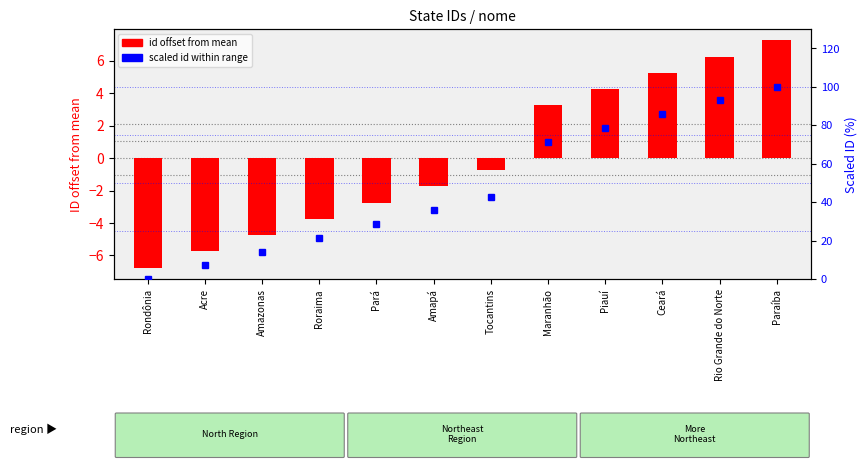

What is the minimum value shown in the chart?

-6.8